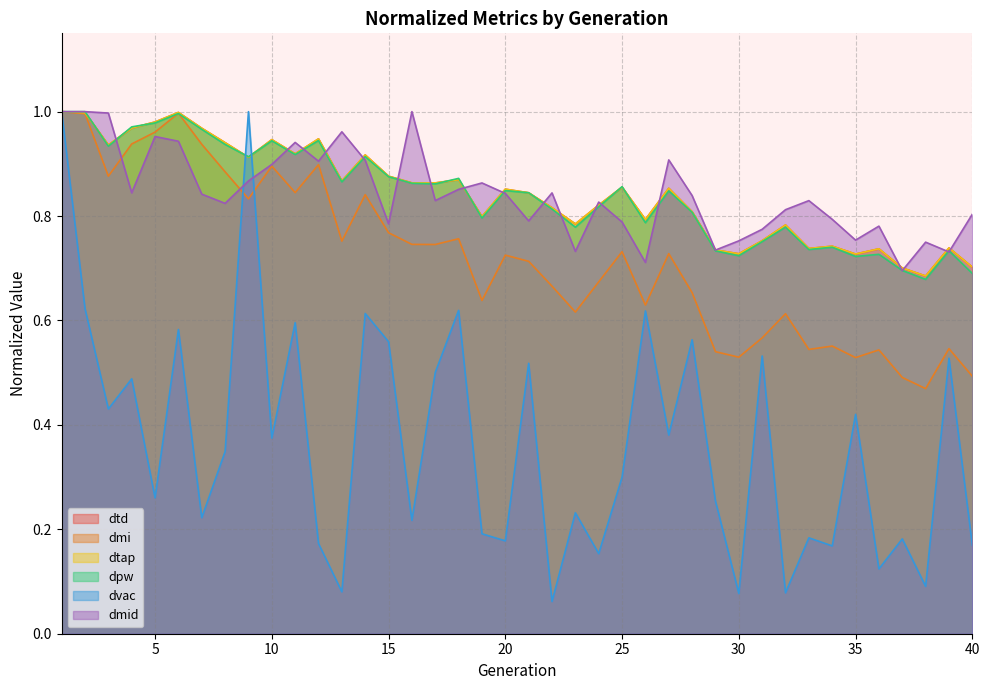

How many lines are shown in the chart?

6